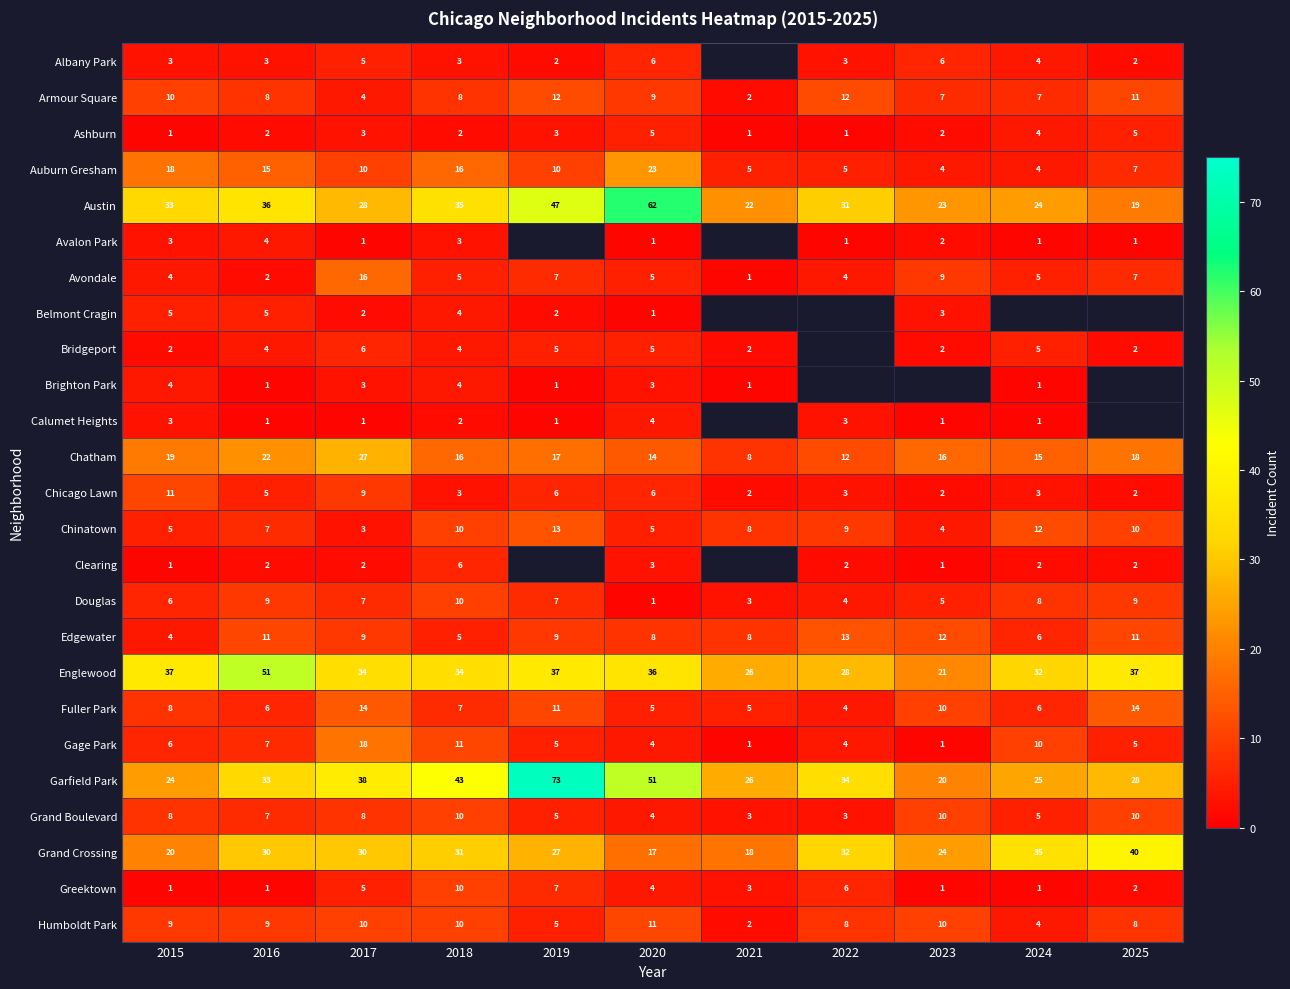

What is the sum of the Ashburn values at 2023 and 2017?

5